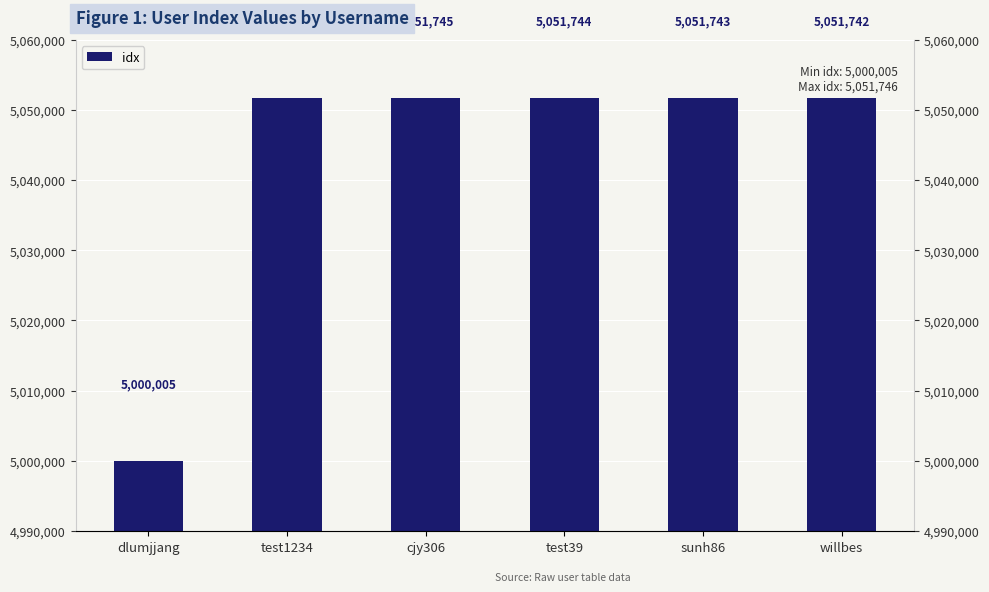

What position from the left is cjy306?

3